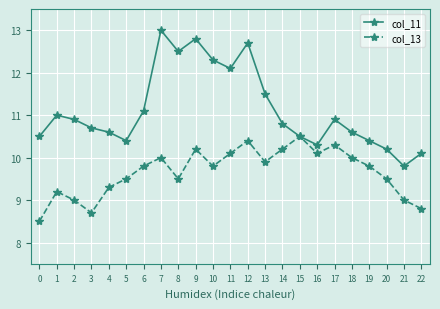

What are all the series names shown in the legend?

col_11, col_13